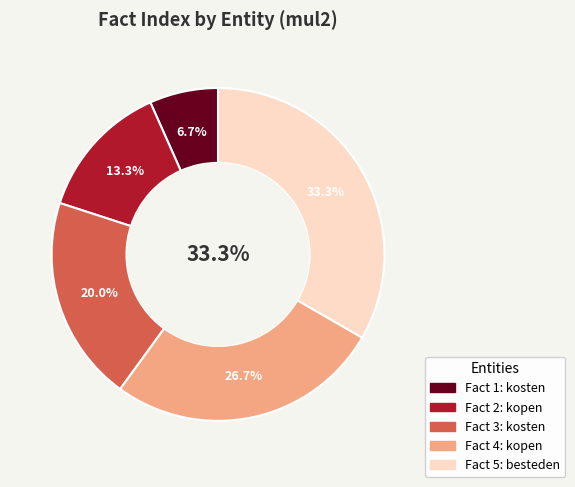

Is kosten the majority of the pie?

No